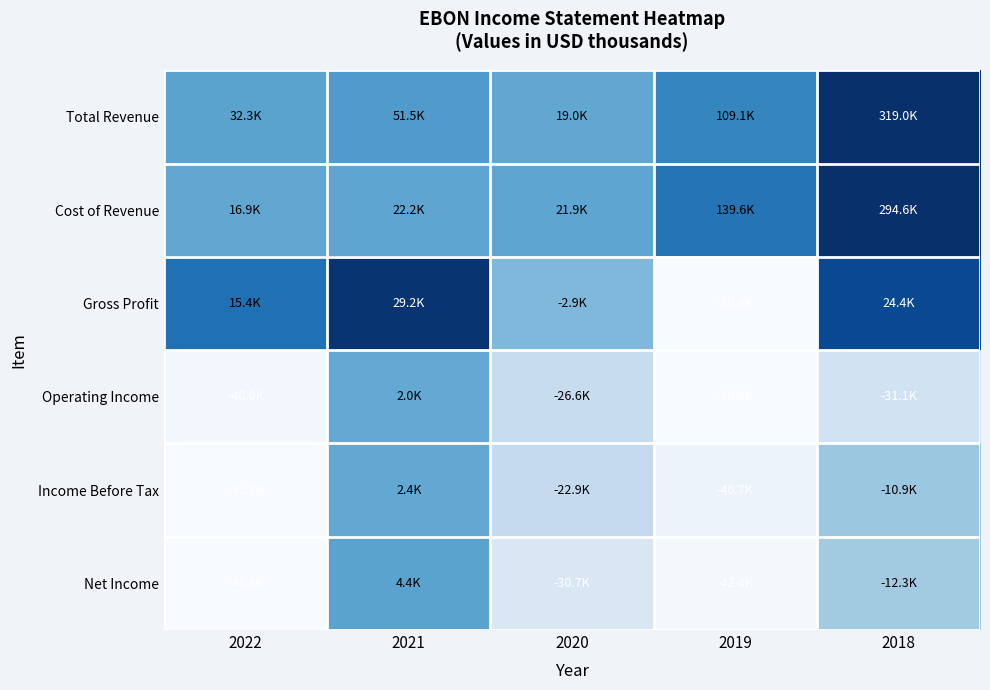

How many distinct data groups are displayed?

6